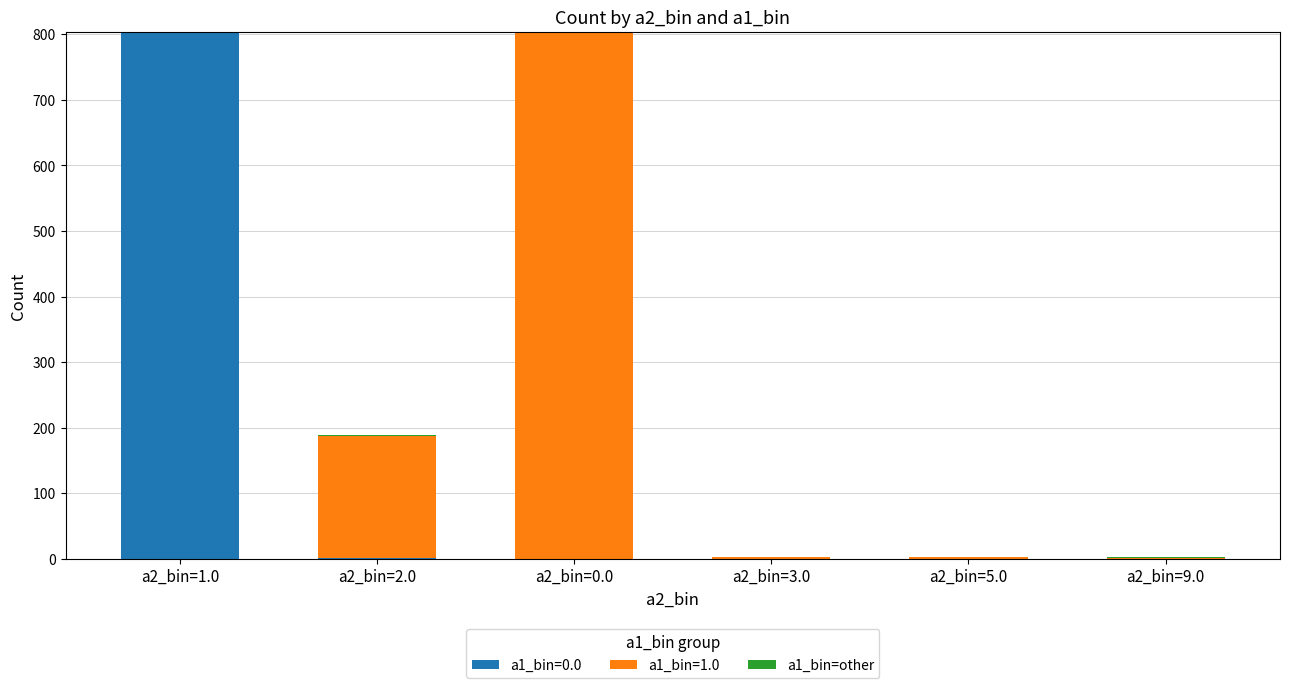

Are the bars grouped side by side (vs. stacked)?

No